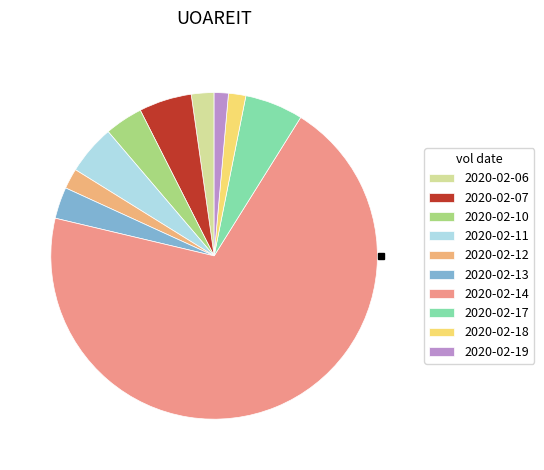

Which slice is the smallest?

2020-02-19